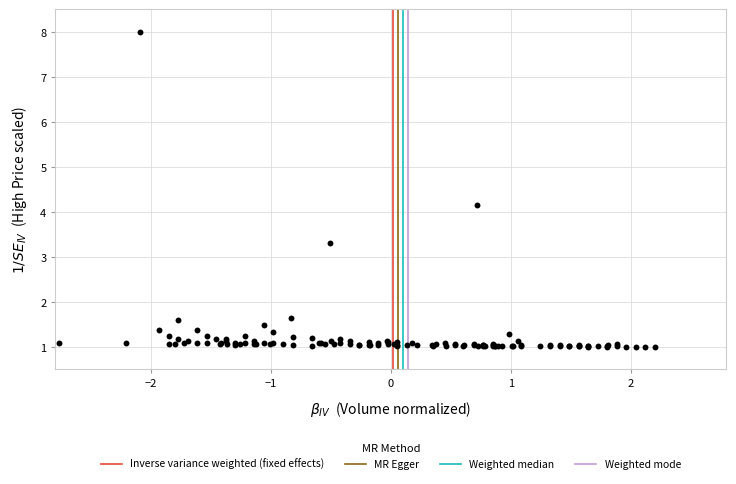

What Y value in the scatter plot is closest to 4?

4.2